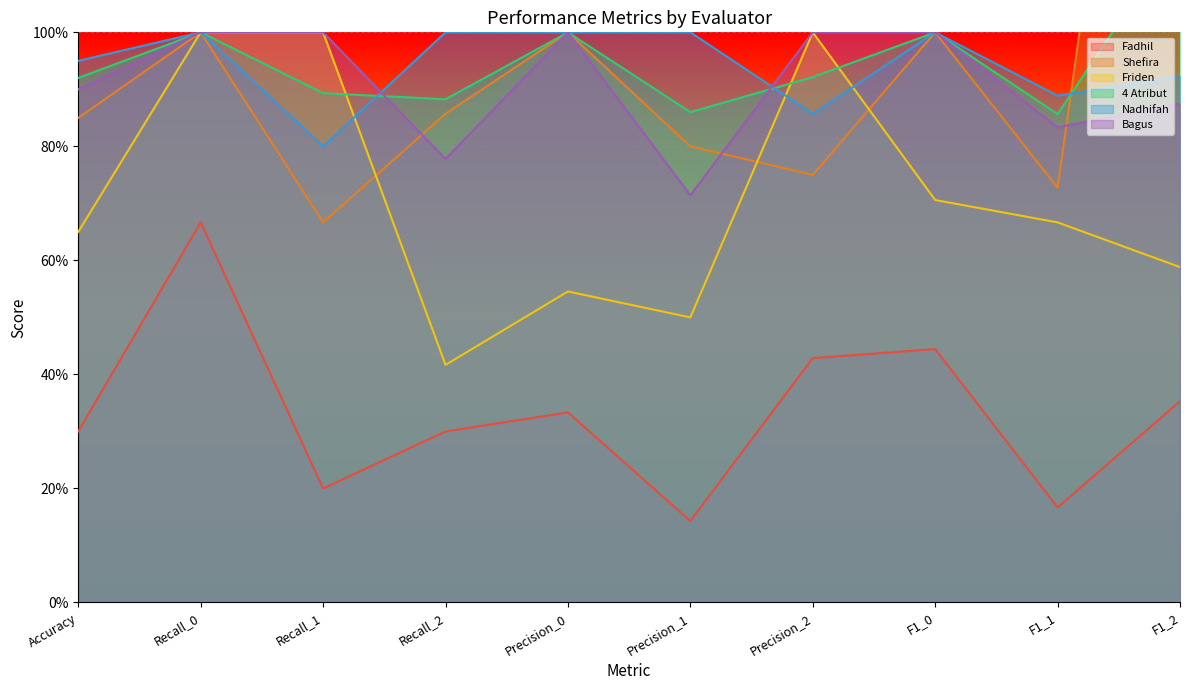

What is the sum of all 4 Atribut values?

9.5